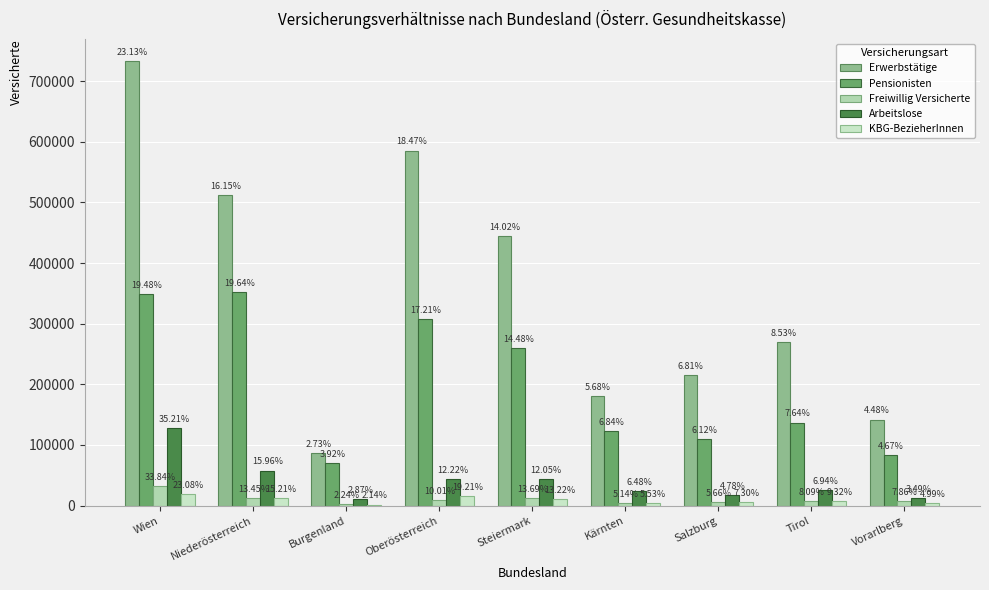

True or false: Freiwillig Versicherte has a value of 9403 at Oberösterreich.

True